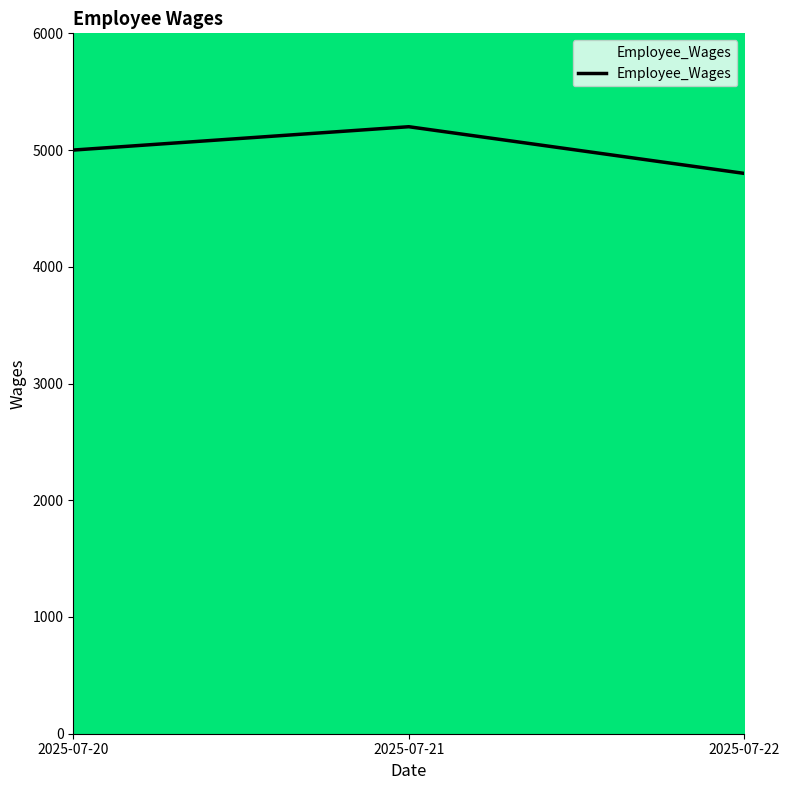

Where is the data nearest to the value 5000?

2025-07-20